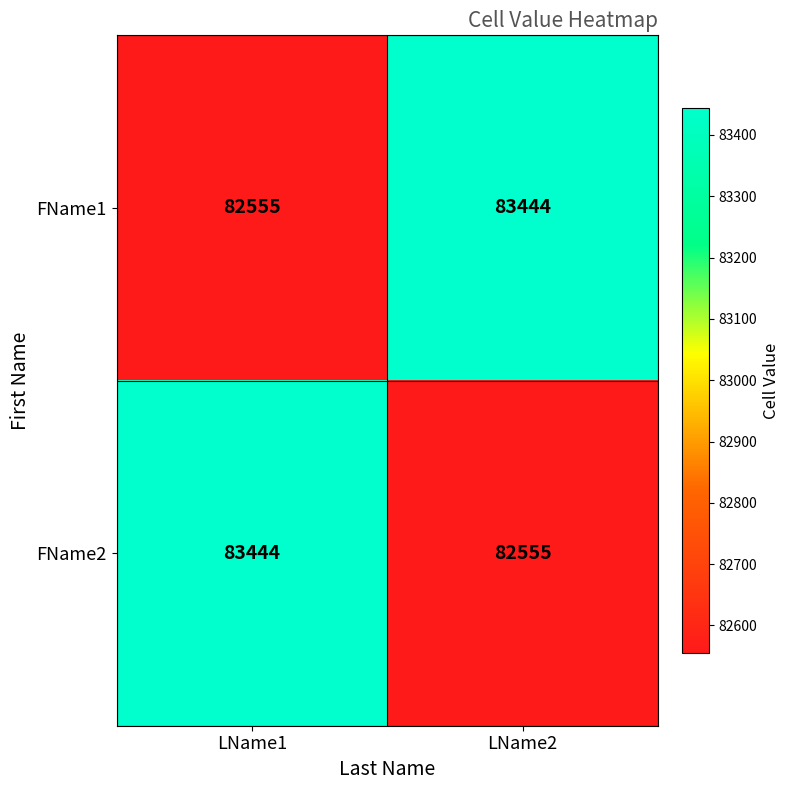

What is the difference between the maximum and minimum values in the FName2 series?

889